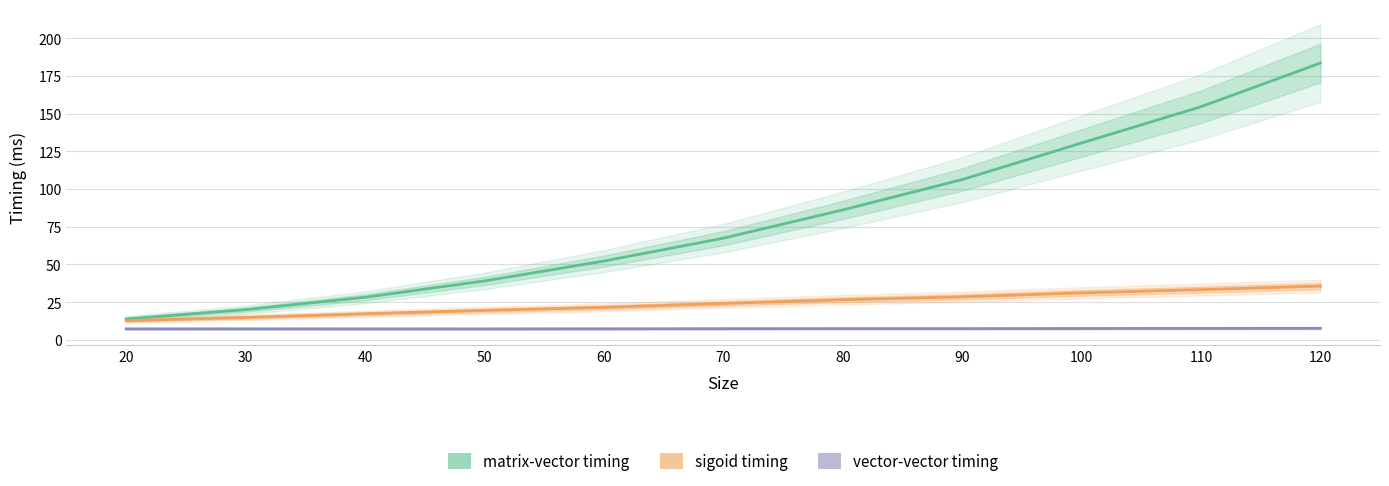

Rank the categories by matrix-vector timing value from lowest to highest.

20, 30, 40, 50, 60, 70, 80, 90, 100, 110, 120